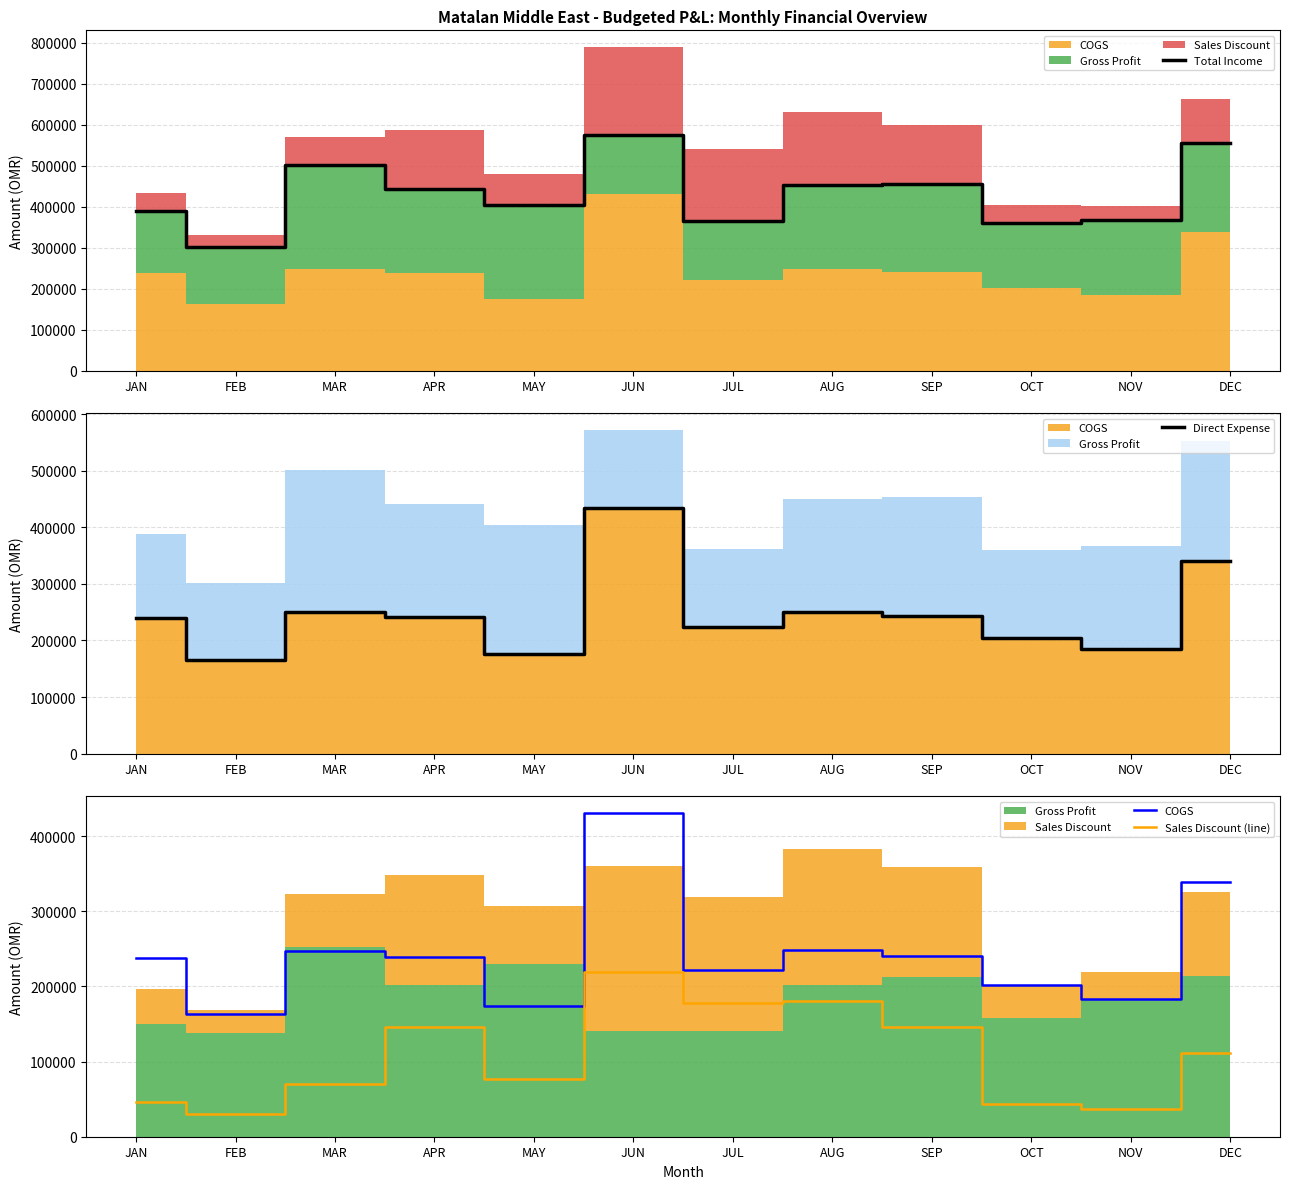

What position from the left is JUL?

7